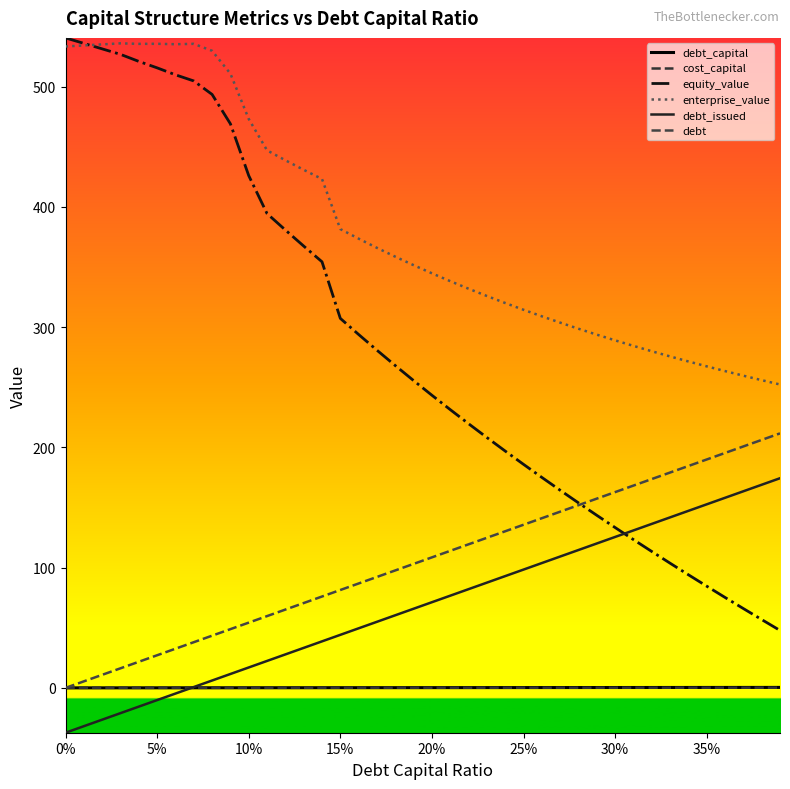

Reading right to left, transcribe all the data shown in this chart.

debt_capital: 0.4	0.4	0.4	0.4	0.3	0.3	0.3	0.3	0.3	0.3	0.3	0.3	0.3	0.3	0.2	0.2	0.2	0.2	0.2	0.2	0.2	0.2	0.2	0.2	0.1	0.1	0.1	0.1	0.1	0.1	0.1	0.1	0.1	0.1	0.1	0.0	0.0	0.0	0.0	0.0
cost_capital: 0.1	0.1	0.1	0.1	0.1	0.1	0.1	0.1	0.1	0.1	0.1	0.1	0.1	0.1	0.1	0.1	0.1	0.1	0.1	0.1	0.1	0.1	0.1	0.1	0.1	0.1	0.1	0.1	0.1	0.1	0.1	0.1	0.1	0.1	0.1	0.1	0.1	0.1	0.1	0.1
equity_value: 47.8	56.8	66.0	75.2	84.6	94.1	103.7	113.5	123.3	133.4	143.5	153.9	164.4	175.1	185.9	197.0	208.3	219.7	231.4	243.4	255.6	268.1	280.9	293.9	307.3	354.4	367.5	380.9	394.5	426.1	469.2	493.6	504.8	510.0	515.7	521.1	527.0	531.5	536.1	540.7
enterprise_value: 252.3	256.0	259.7	263.5	267.5	271.5	275.7	280.0	284.5	289.1	293.8	298.7	303.8	309.1	314.5	320.1	326.0	332.0	338.3	344.8	351.6	358.7	366.0	373.7	381.6	423.3	430.9	438.9	447.1	473.3	510.9	529.9	535.7	535.4	535.7	535.7	536.1	535.3	534.4	533.5
debt_issued: 174.4	169.0	163.5	158.1	152.7	147.3	141.8	136.4	131.0	125.5	120.1	114.7	109.3	103.8	98.4	93.0	87.5	82.1	76.7	71.3	65.8	60.4	55.0	49.5	44.1	38.7	33.3	27.8	22.4	17.0	11.6	6.1	0.7	-4.7	-10.2	-15.6	-21.0	-26.4	-31.9	-37.3
debt: 211.7	206.3	200.8	195.4	190.0	184.6	179.1	173.7	168.3	162.8	157.4	152.0	146.6	141.1	135.7	130.3	124.8	119.4	114.0	108.6	103.1	97.7	92.3	86.8	81.4	76.0	70.6	65.1	59.7	54.3	48.9	43.4	38.0	32.6	27.1	21.7	16.3	10.9	5.4	0.0